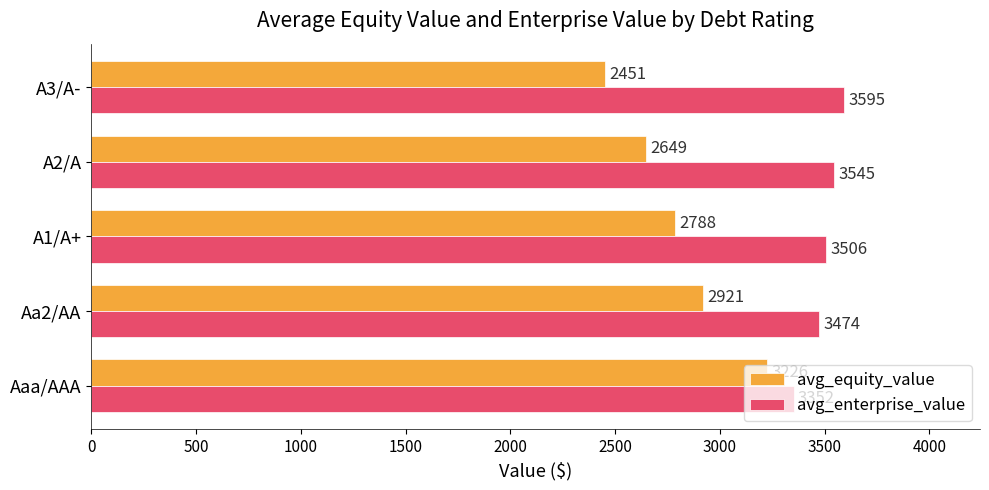

The avg_enterprise_value series shows 997 at Aaa/AAA. True or false?

False